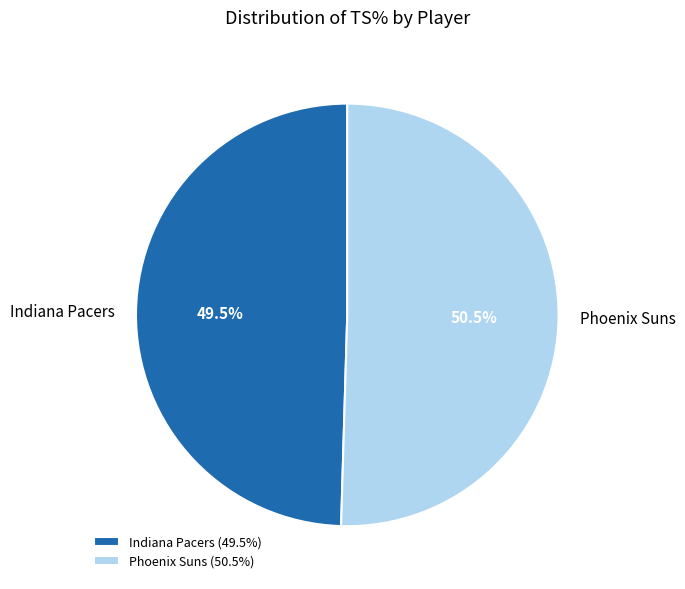

Rank the categories by value from lowest to highest.

Indiana Pacers (49.5%), Phoenix Suns (50.5%)